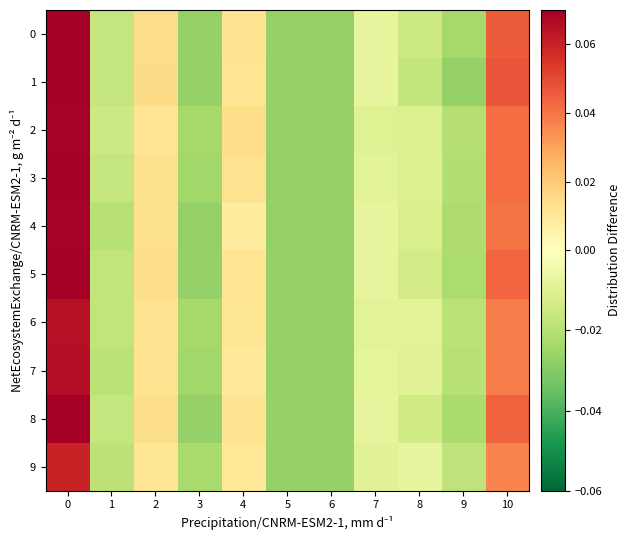

At 7, list the series in order from largest to smallest.

4, 1, 5, 0, 8, 7, 3, 6, 9, 2